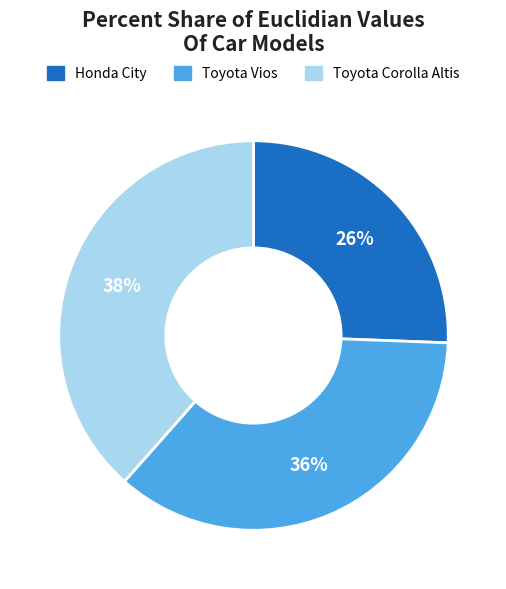

Count the number of slices in the pie.

3